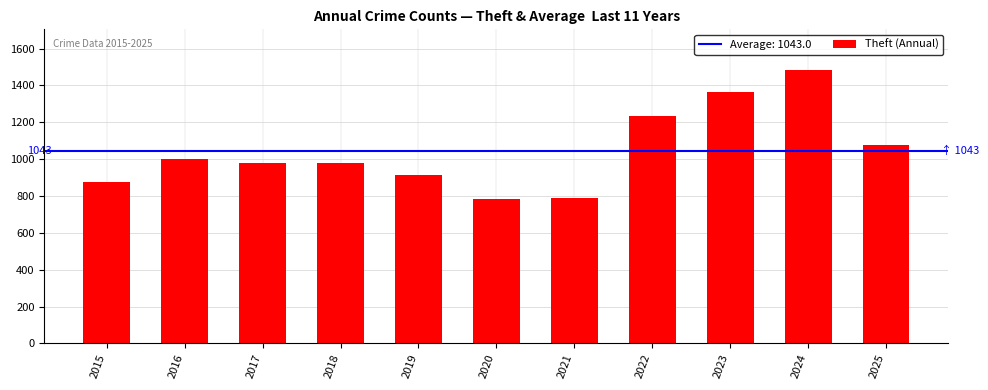

How many series are shown in this chart?

1